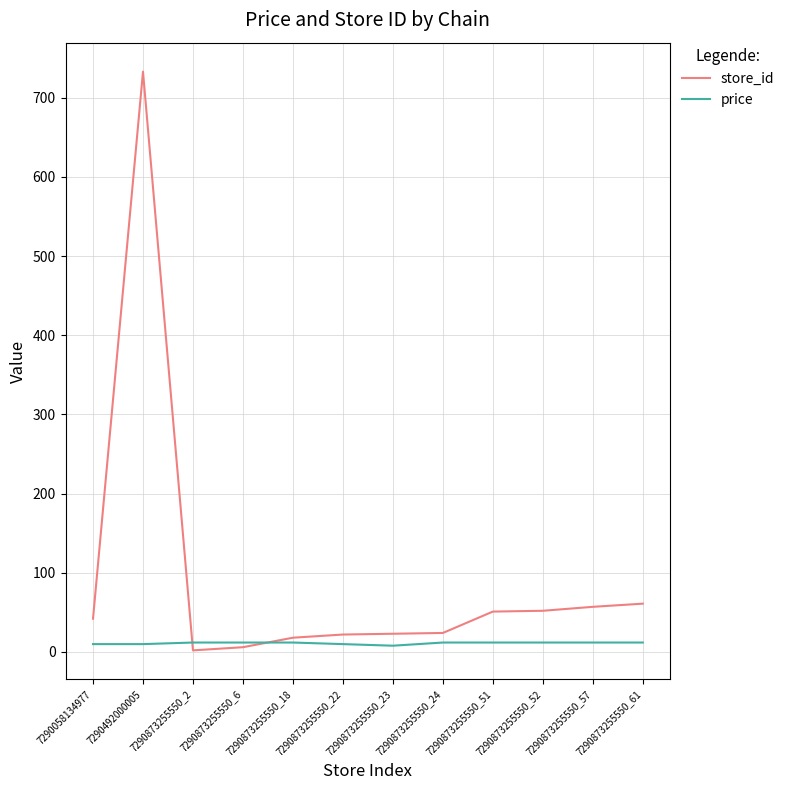

Rank the series by their average value, from highest to lowest.

store_id, price